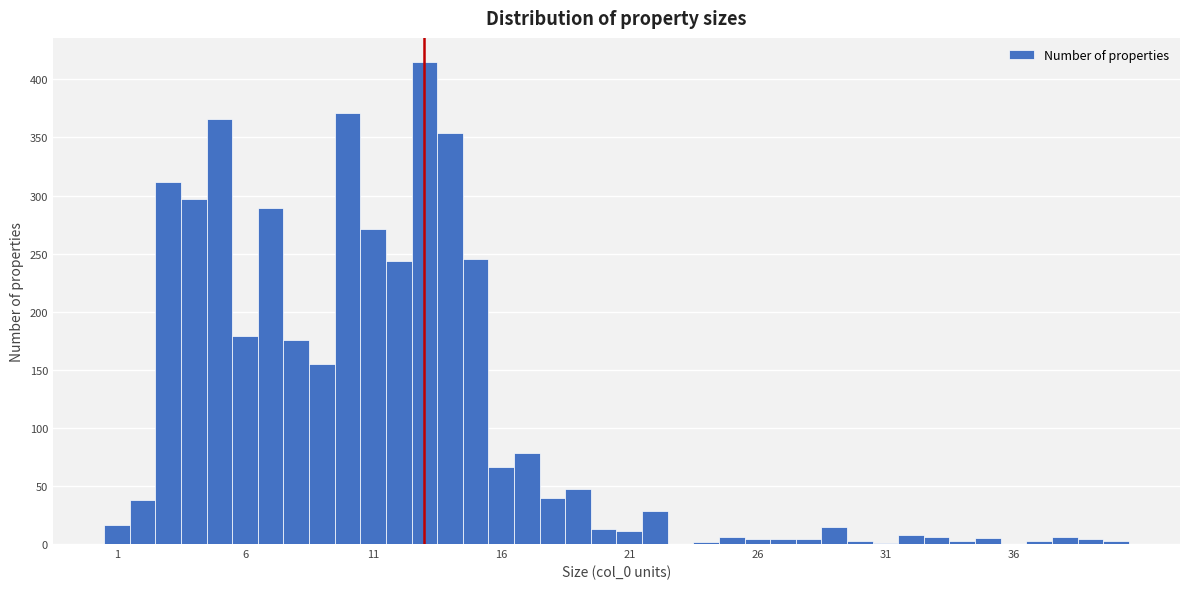

Around what value on the x-axis is the tallest bar? Give the approximate position of its centre, as read against the axis.

13.0